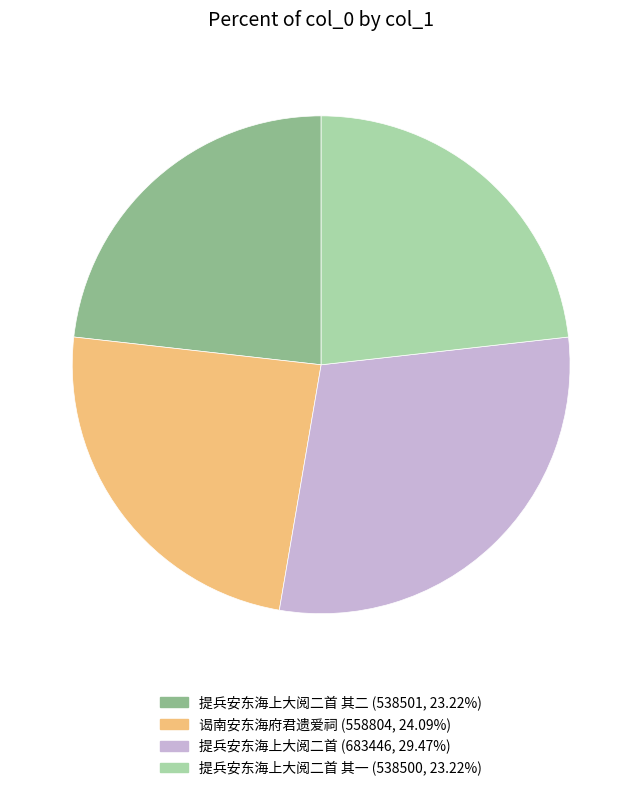

Does any single category account for the majority?

No